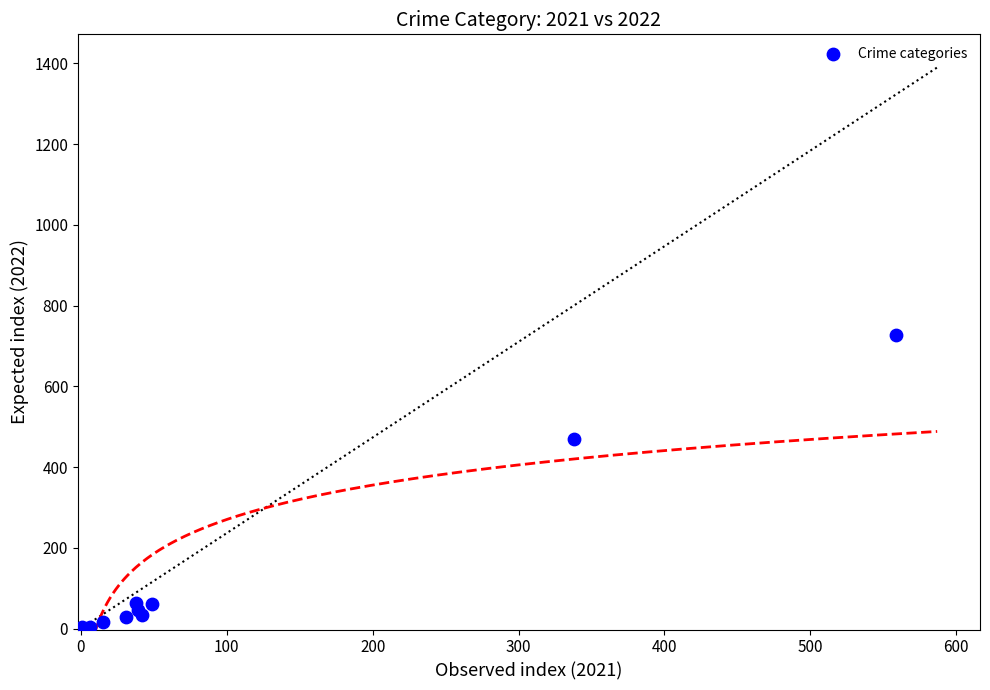

What Y value in the scatter plot is closest to 365?

471